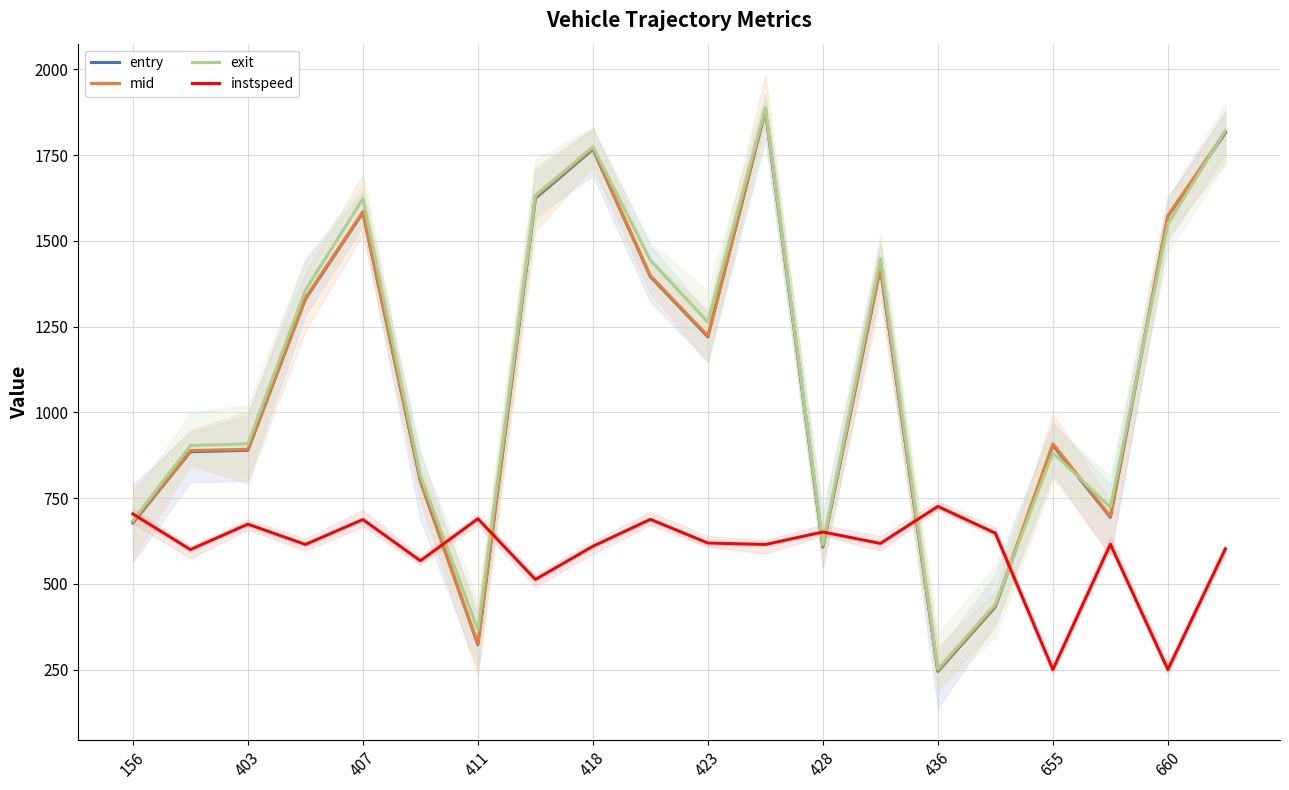

The value of instspeed at 17 is 214.4. True or false?

False